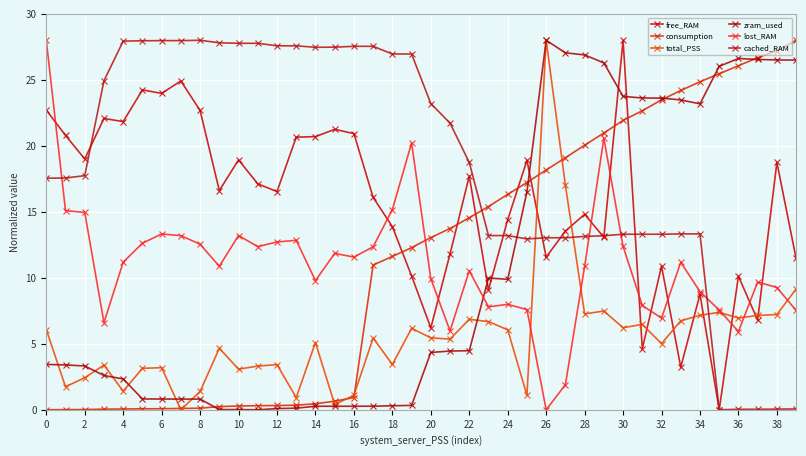

At which category is the sum across all series the highest?

30